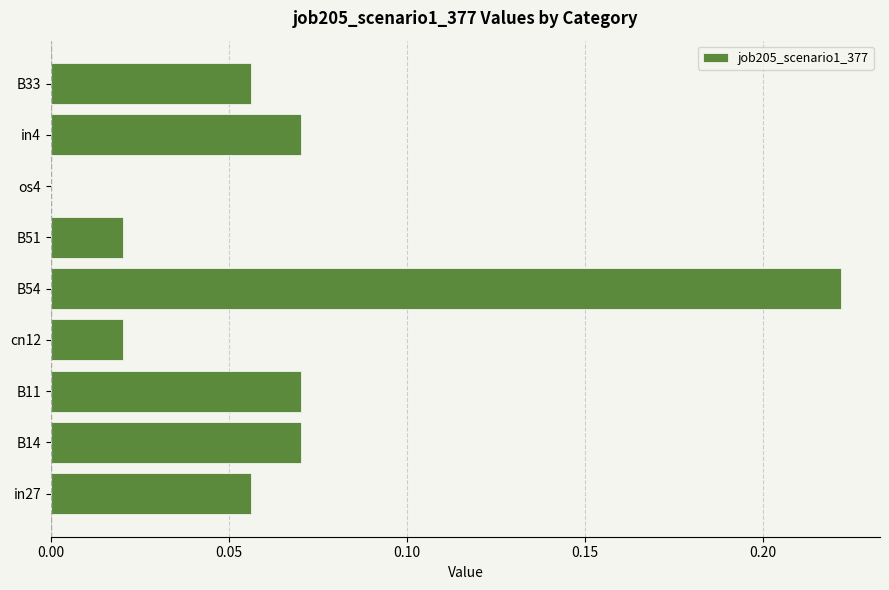

Which category has the highest value across all series?

B54